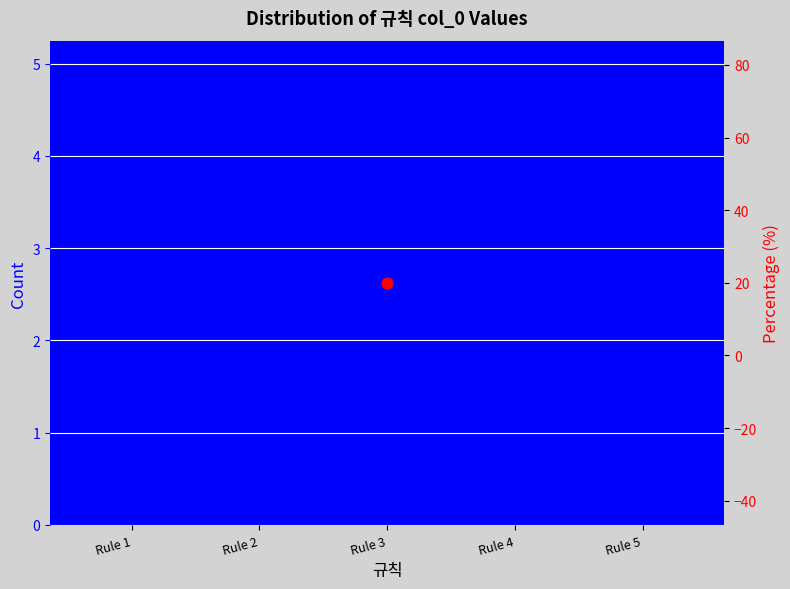

Between Rule 1 and Rule 3, which is larger?

Rule 3